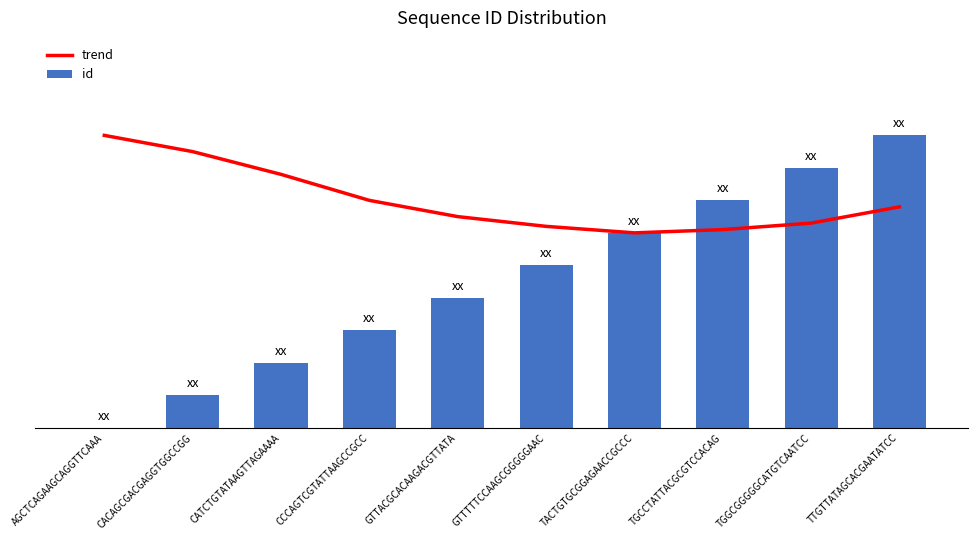

What are all the series names shown in the legend?

trend, id